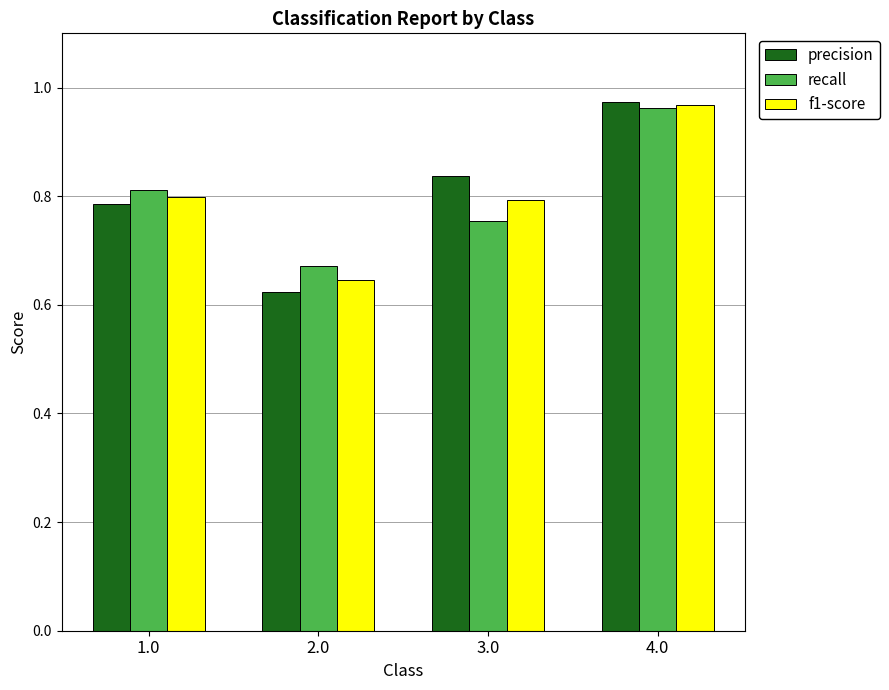

How many bars are there in total?

12